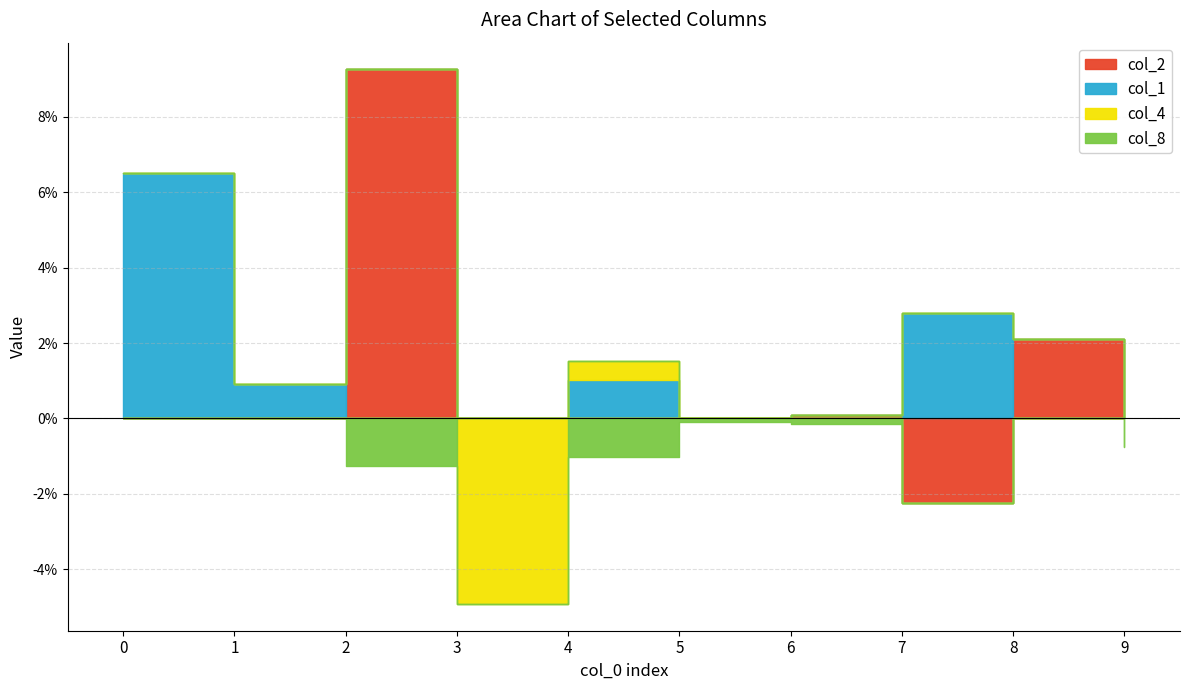

Between 7 and 8, which series saw the biggest shift?

col_2